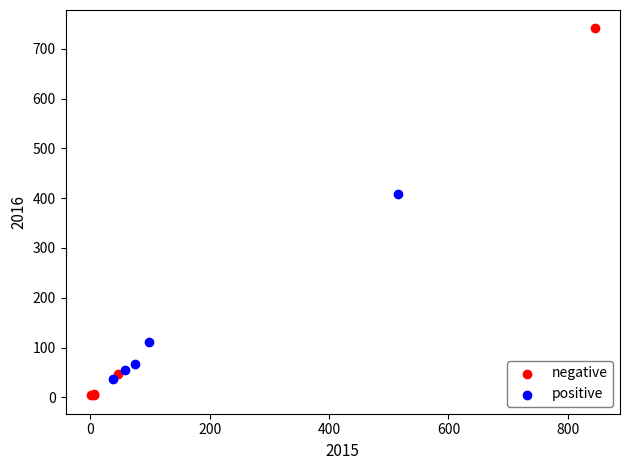

Which series has the largest Y range (max minus min)?

negative